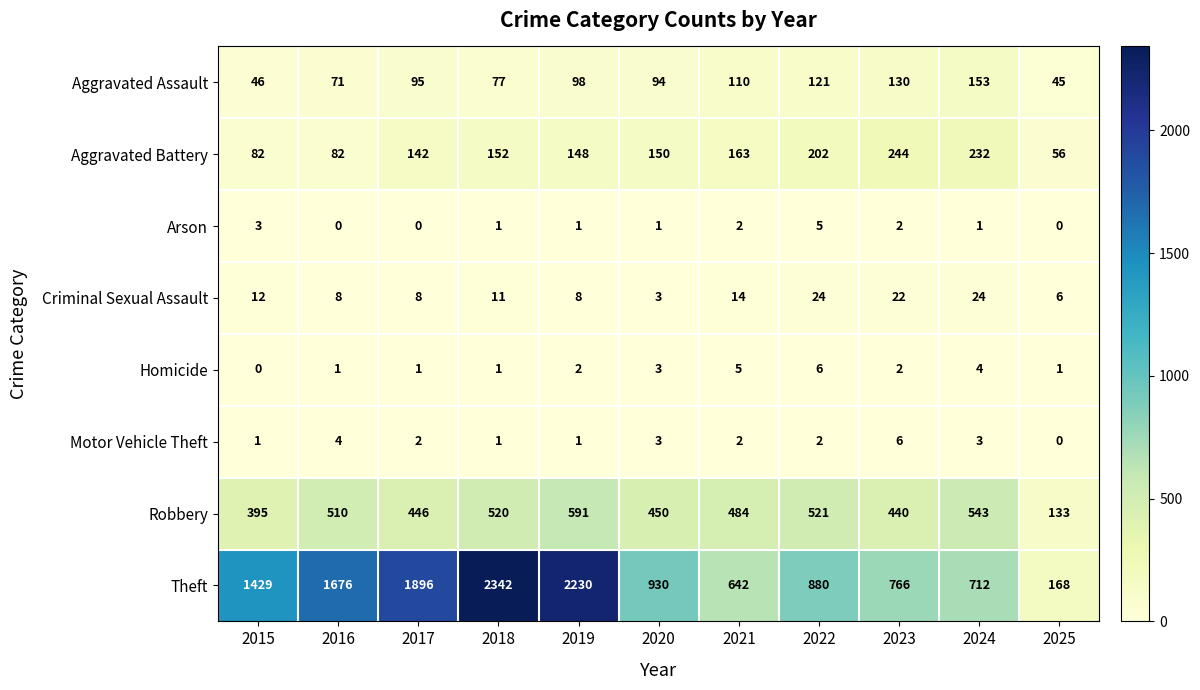

What is the difference between the Theft values at 2017 and 2020?

966